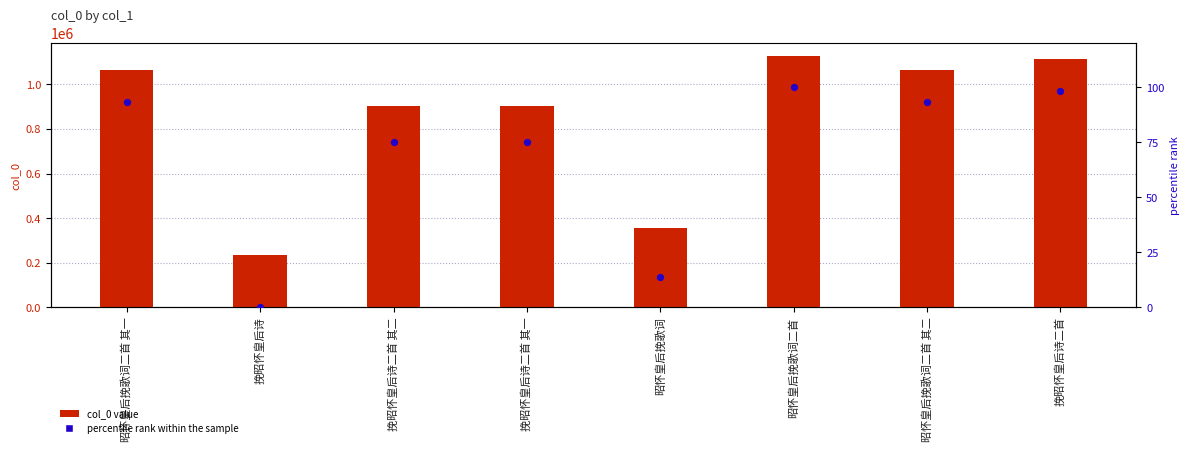

Which series has the largest total across all categories?

col_0 value